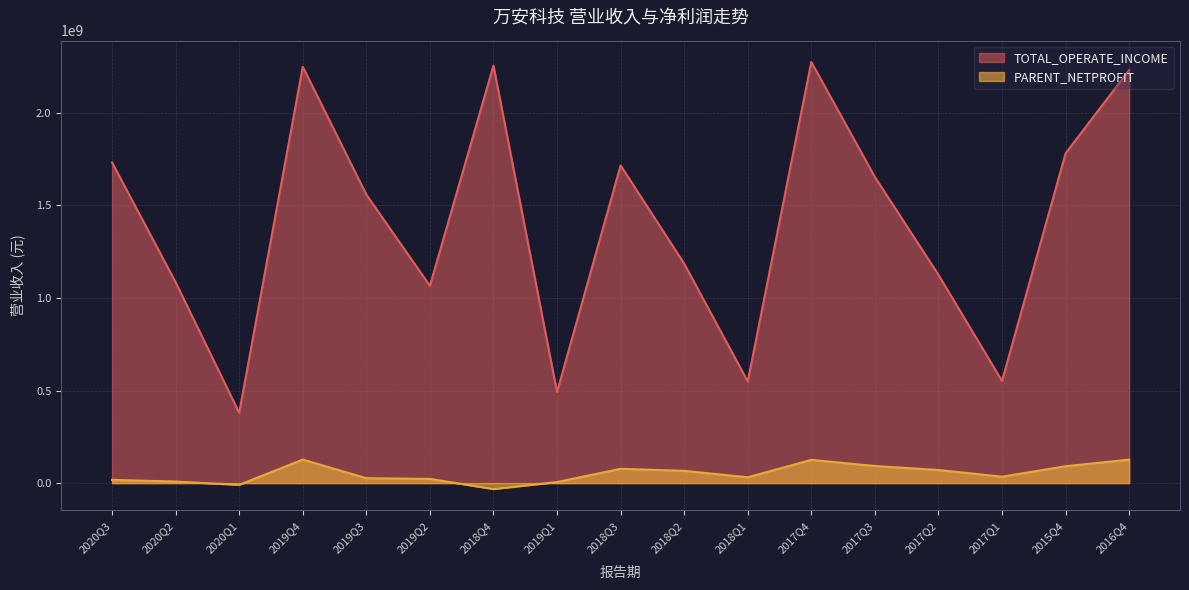

True or false: PARENT_NETPROFIT has a value of -9520436.5 at 2020Q1.

True